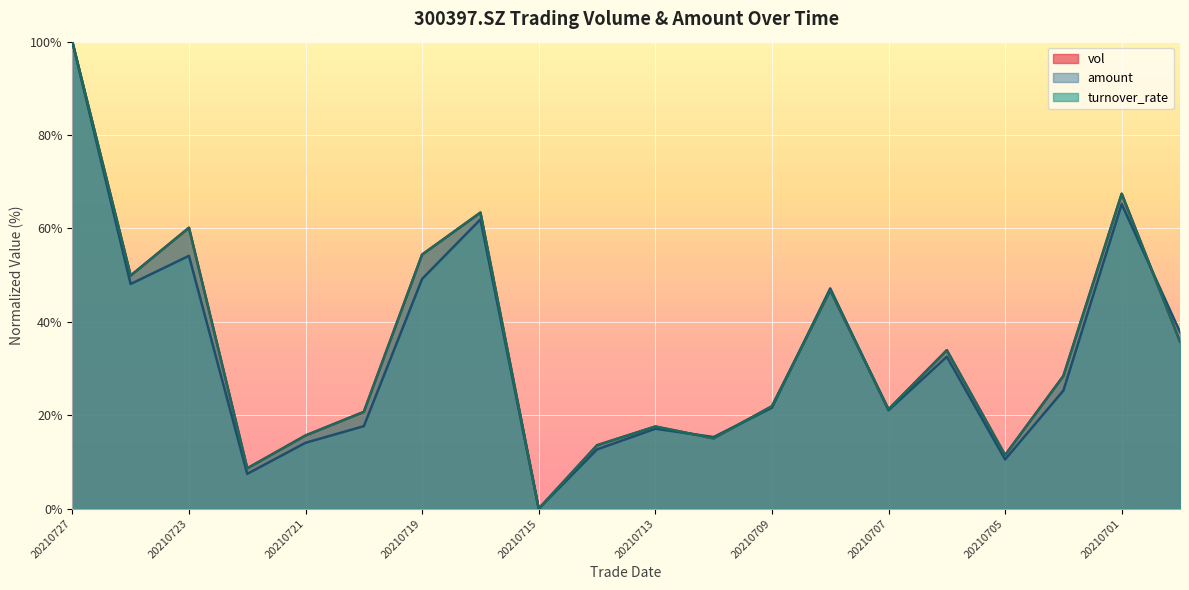

How many distinct data groups are displayed?

3